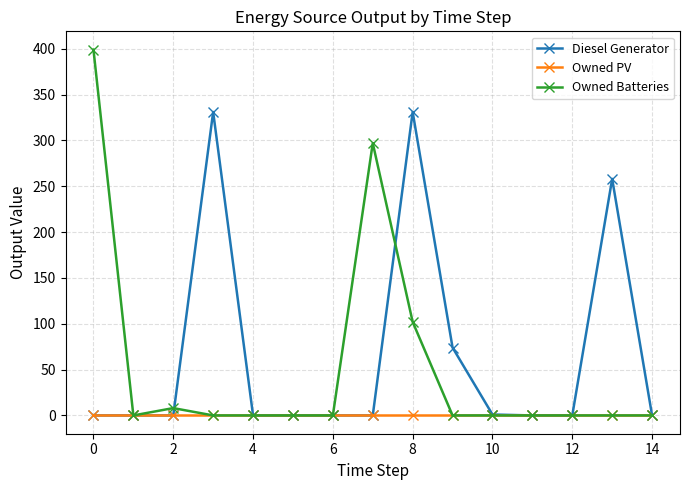

Rank the series by their average value, from lowest to highest.

Owned PV, Owned Batteries, Diesel Generator